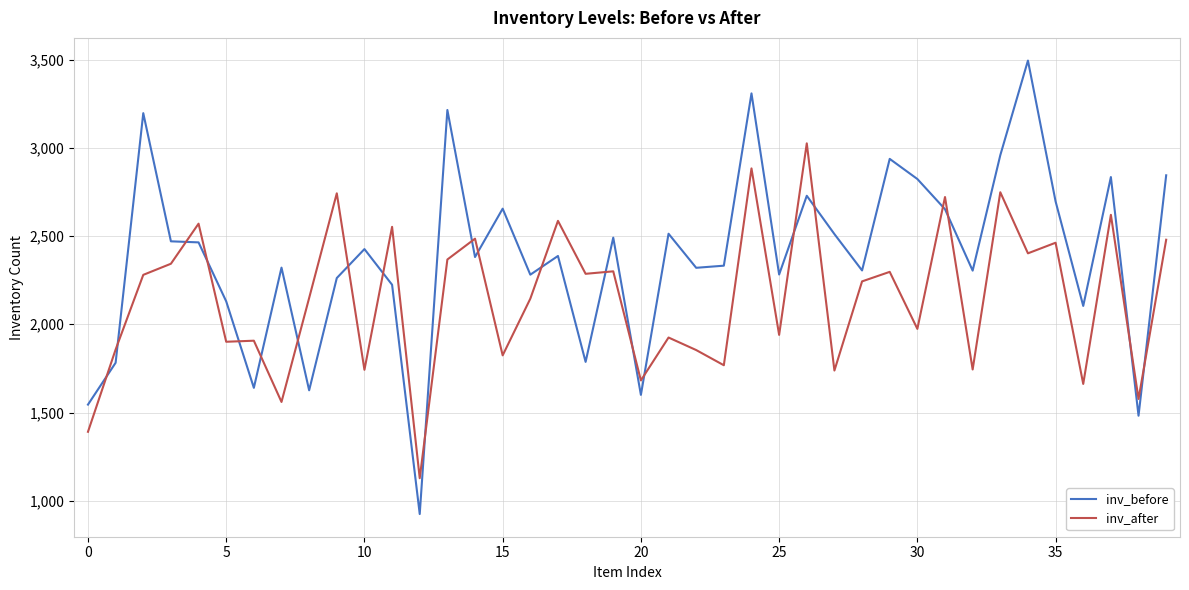

List the series in order of their peak value, highest first.

inv_before, inv_after